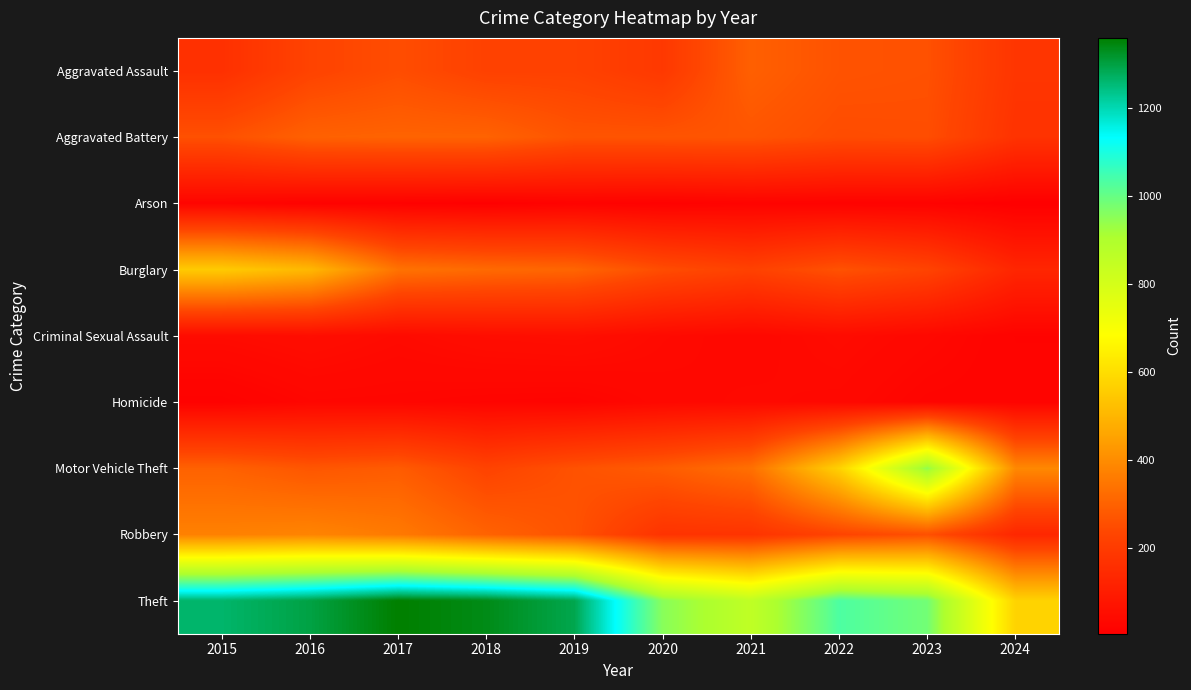

Which series has the largest range (max minus min)?

Theft